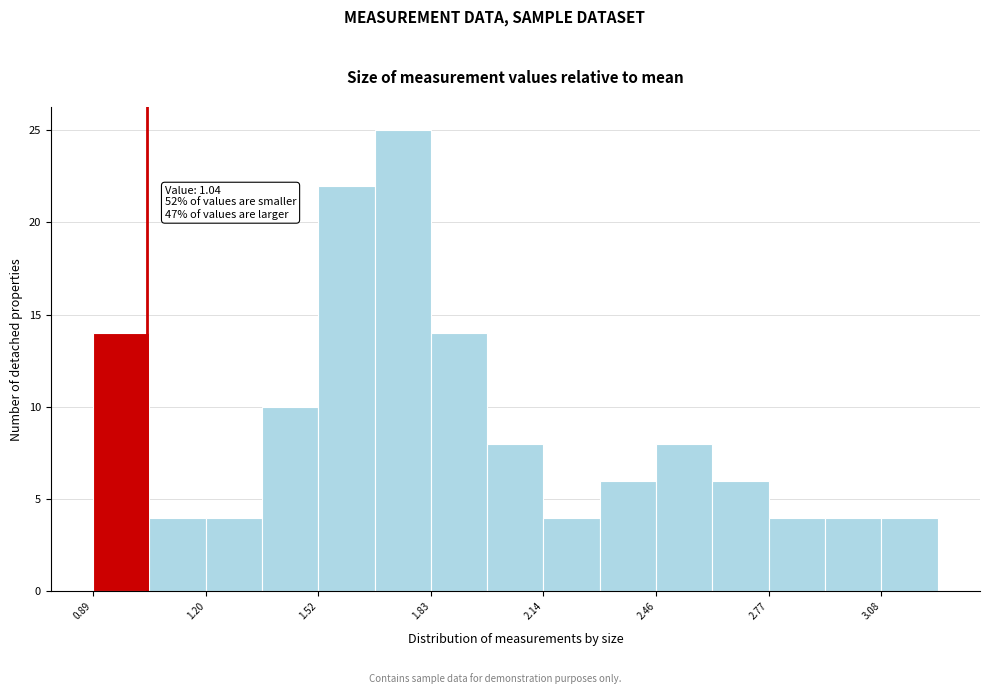

Around what value on the x-axis is the tallest bar? Give the approximate position of its centre, as read against the axis.

1.75